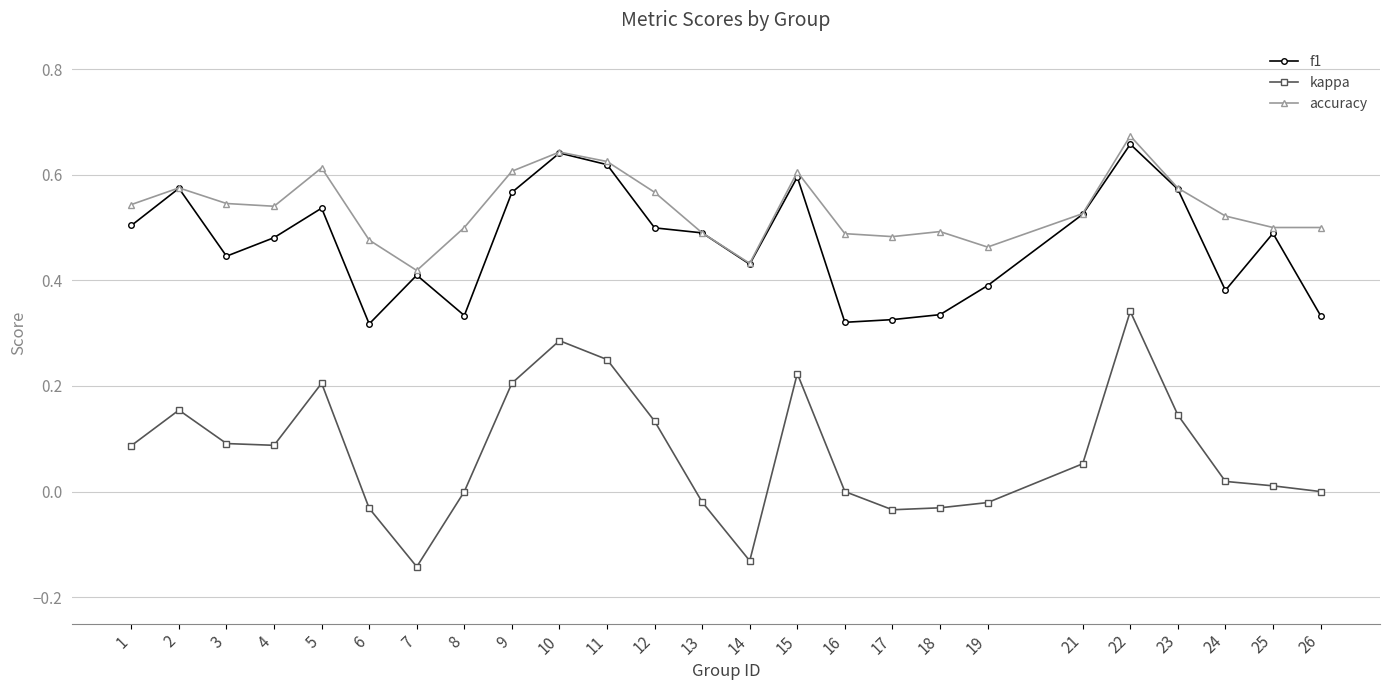

True or false: kappa has more than 0 interior local peaks.

True